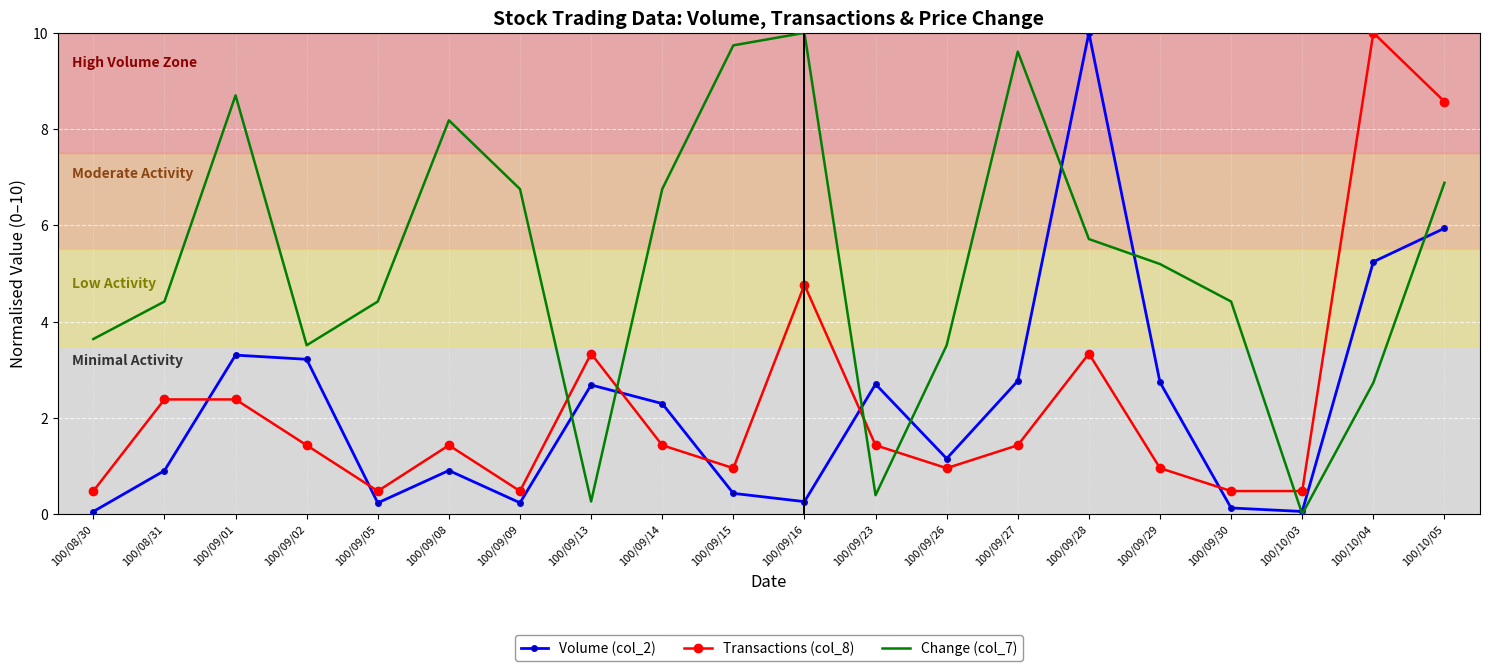

Between 100/09/02 and 100/09/26, which series saw the biggest shift?

Volume (col_2)